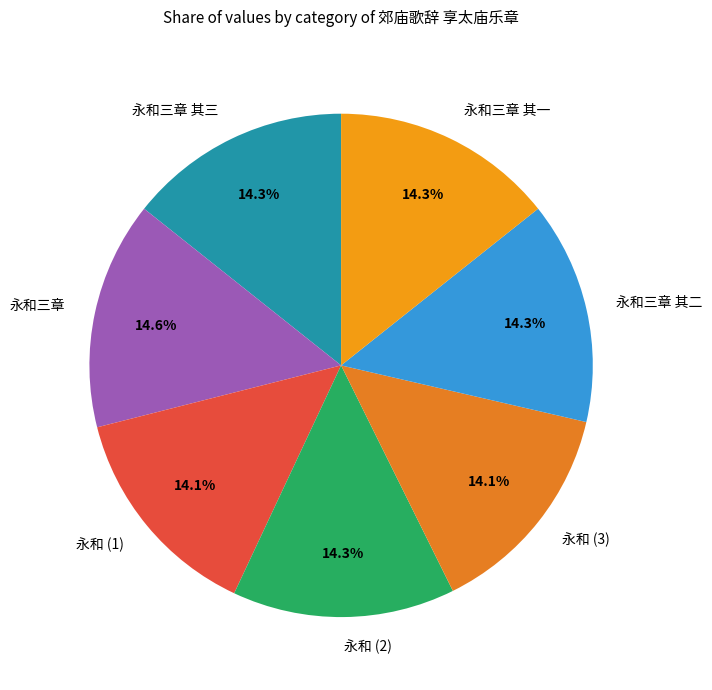

Is there any slice that represents more than half of the pie?

No